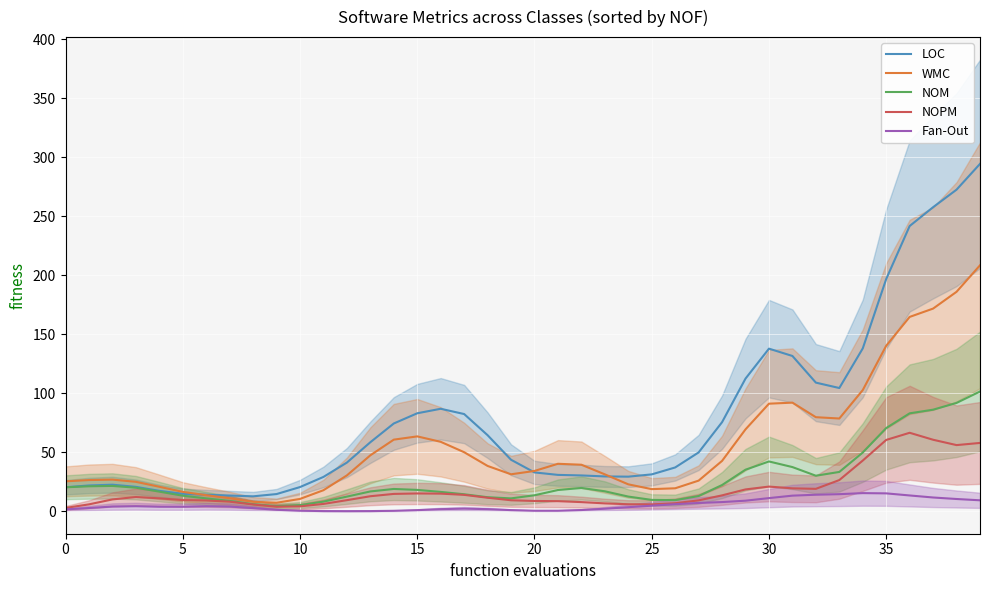

What is the sum of the NOPM values at 30 and 27?

30.0